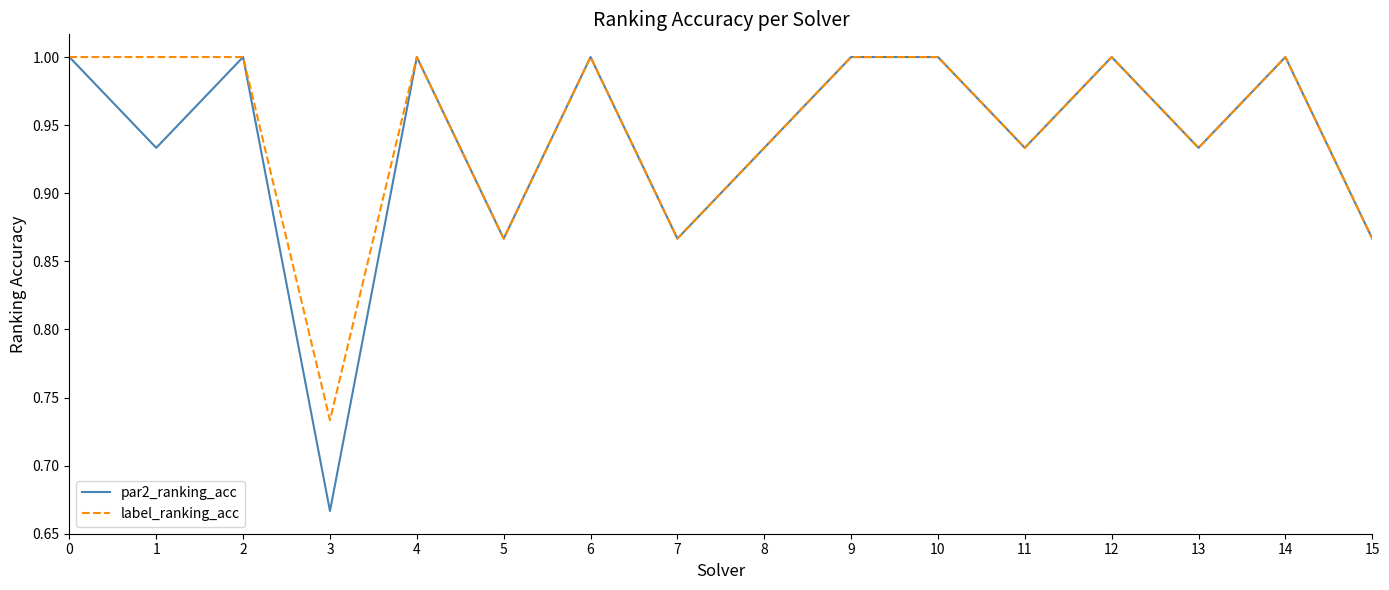

At how many categories does at least one series exceed 0?

16